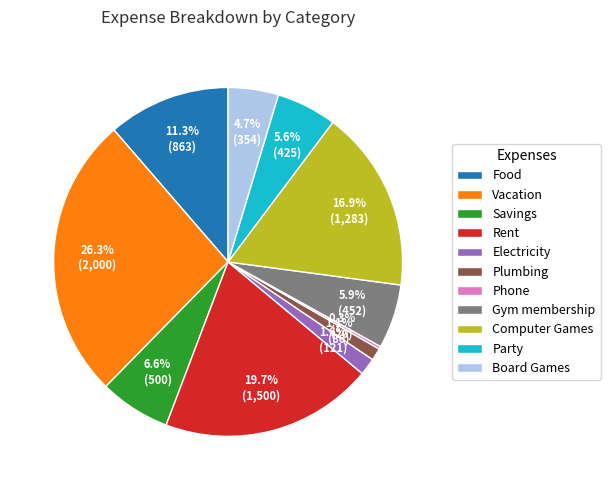

To the nearest percent, what is the average slice percentage?

9%